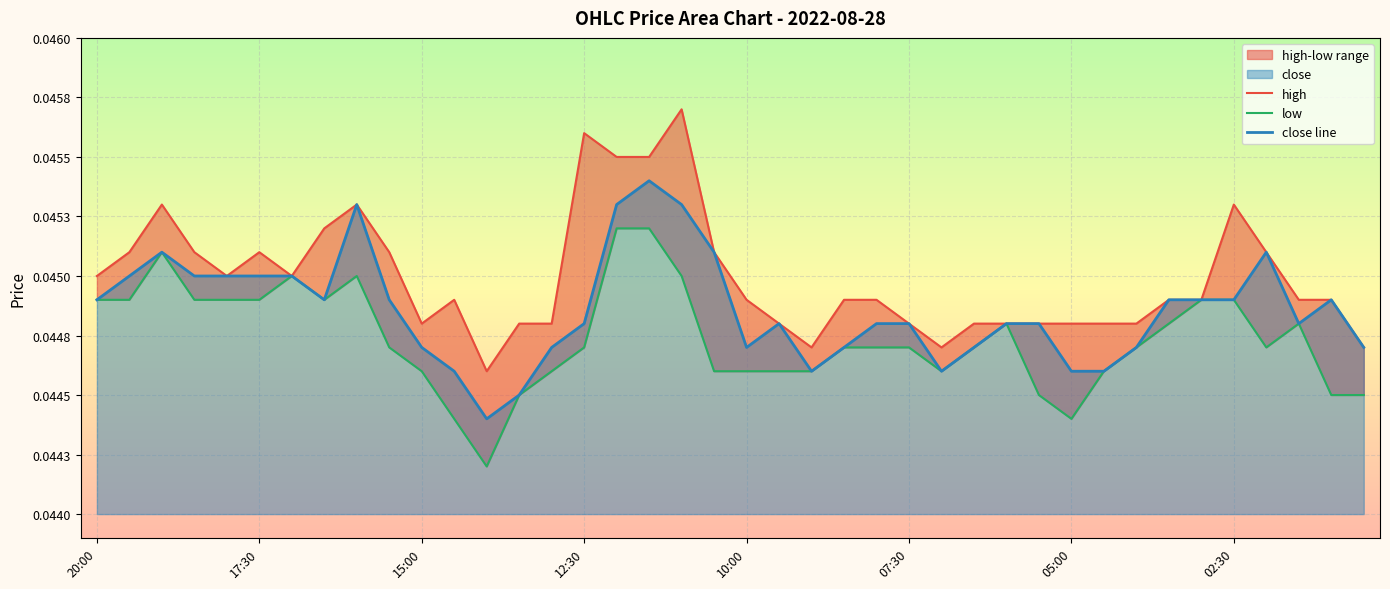

Rank the series by their maximum value, from highest to lowest.

high, close line, low